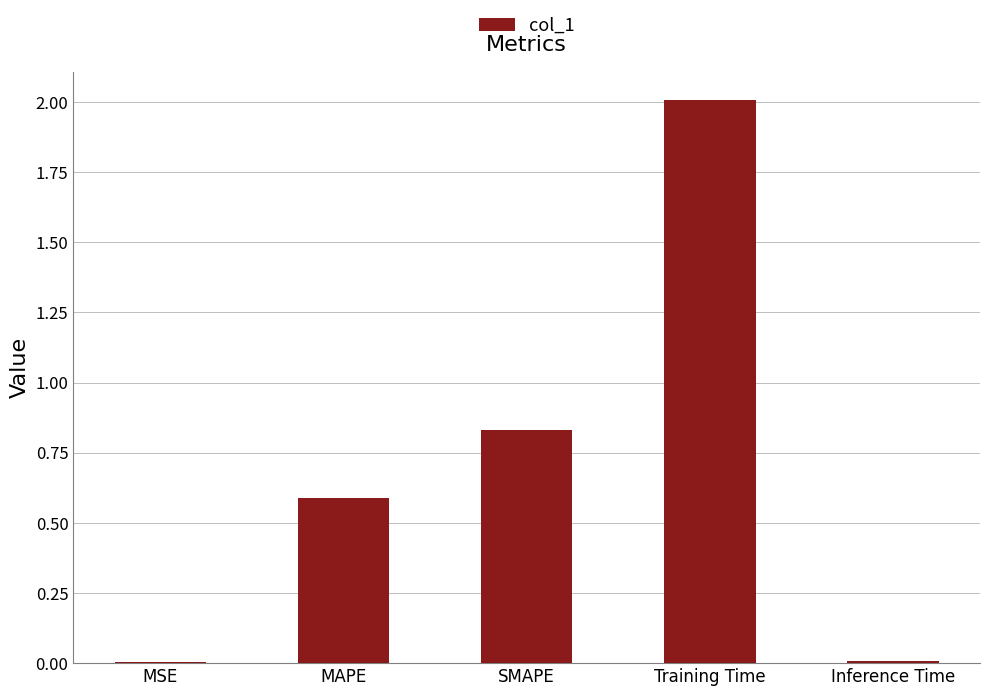

What is the change in value from MSE to SMAPE?

+0.8